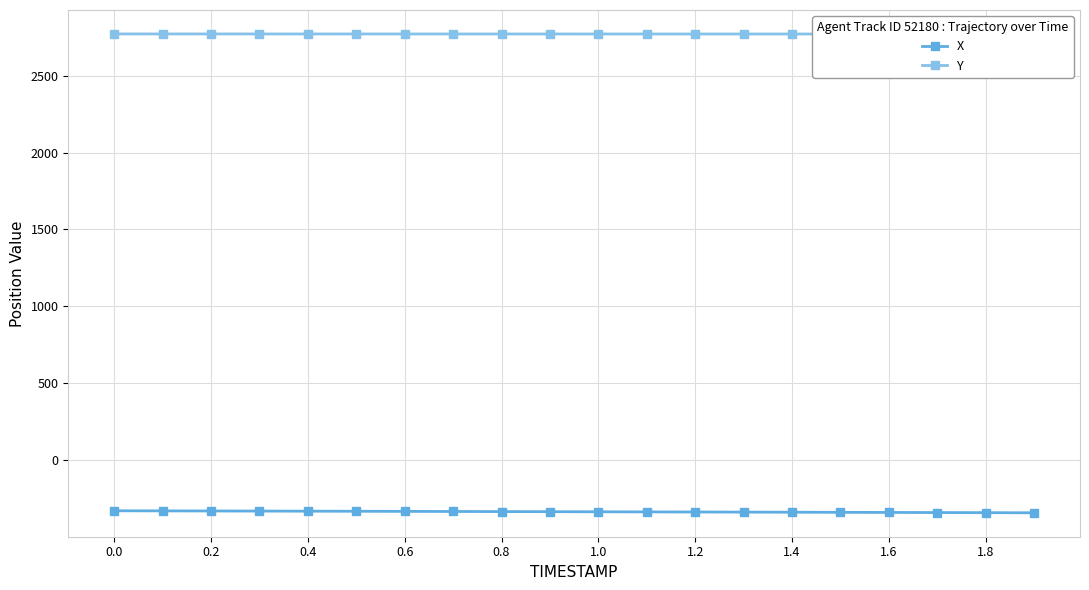

The value of X at 1.4 is -339.3. True or false?

True